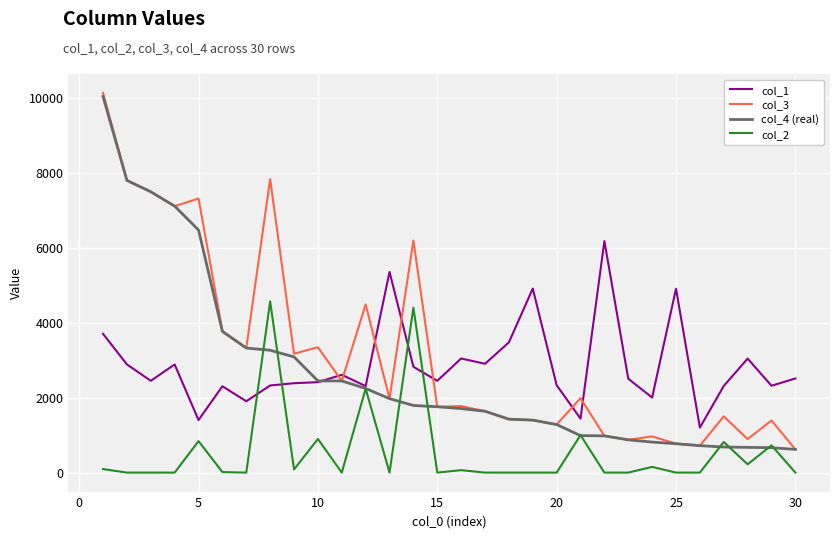

What is the greatest value displayed?

10127